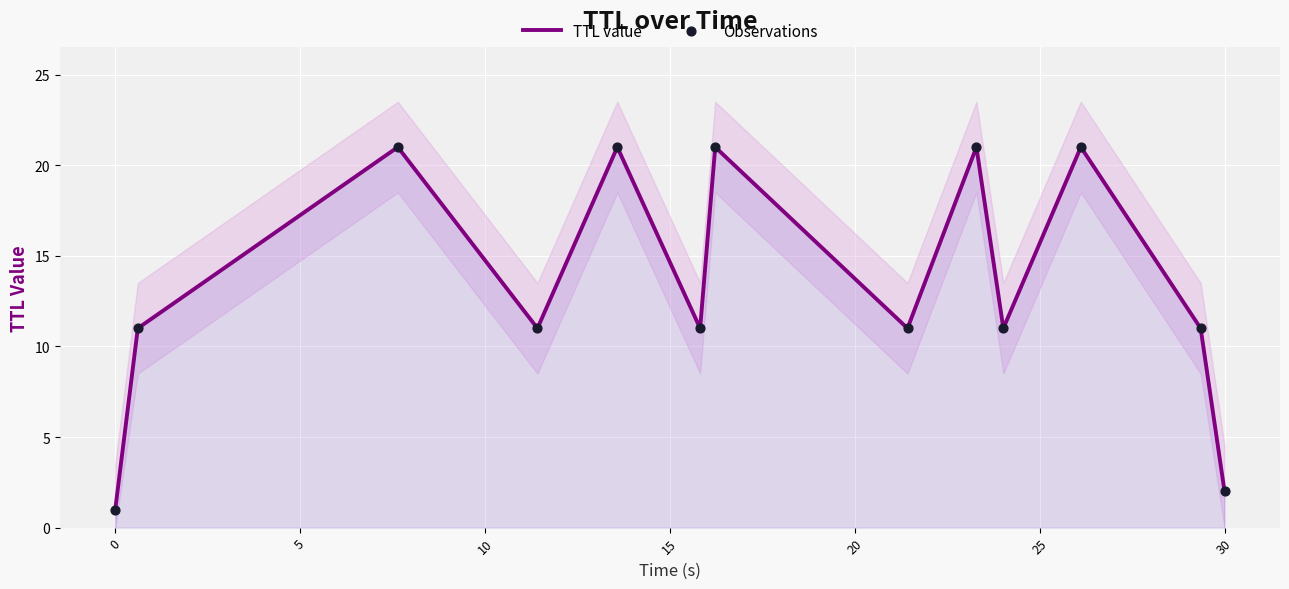

At how many categories does at least one series exceed 12?

5